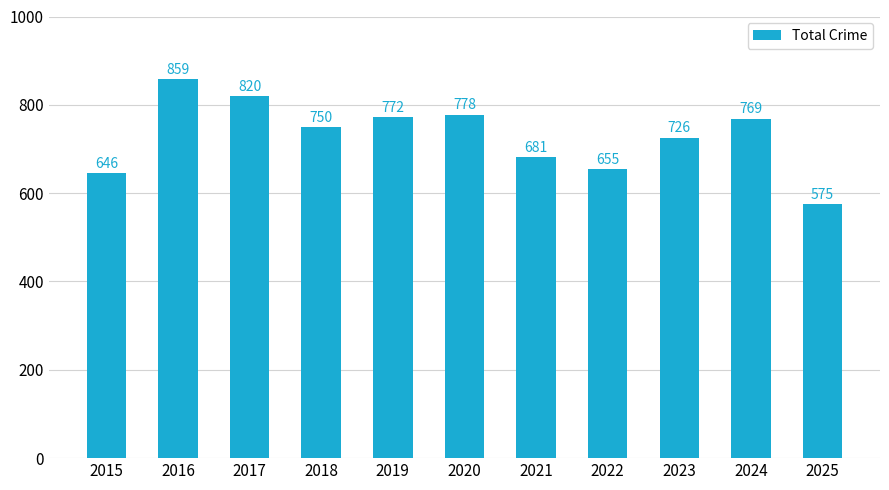

Rank the categories by value from lowest to highest.

2025, 2015, 2022, 2021, 2023, 2018, 2024, 2019, 2020, 2017, 2016